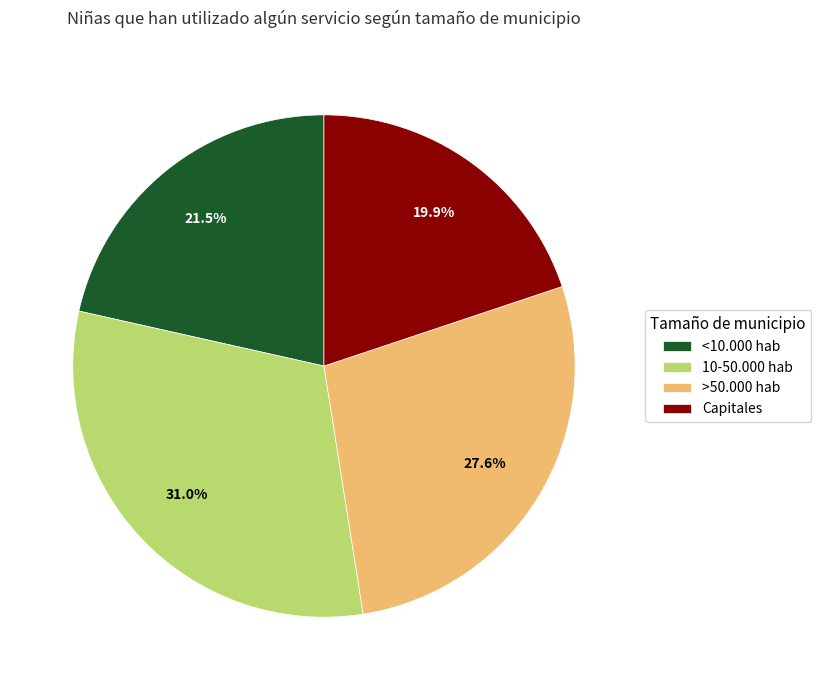

Is it true that <10.000 hab is 11% of the pie?

False